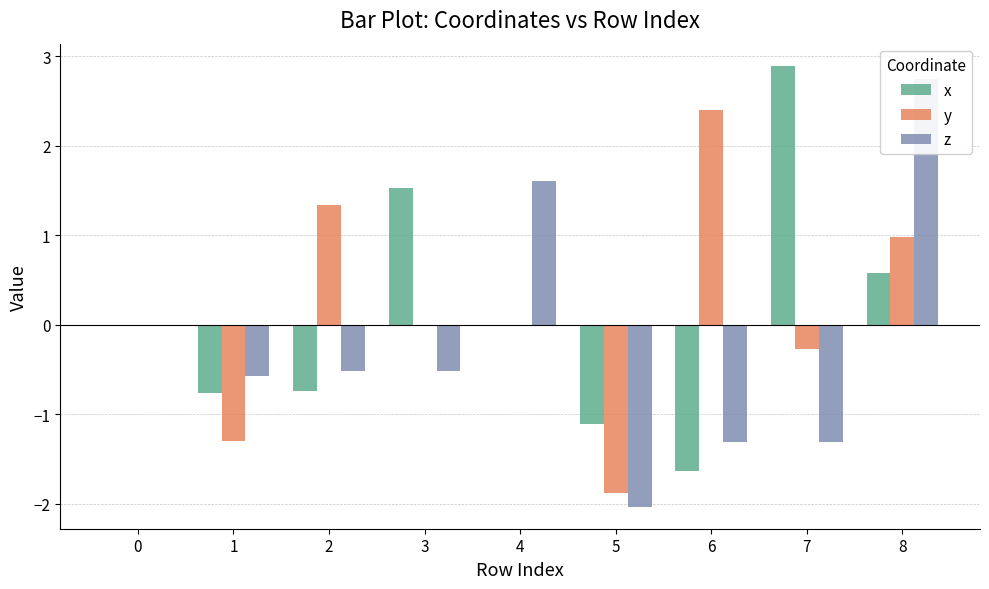

The value of z at 7 is -1.3. True or false?

True